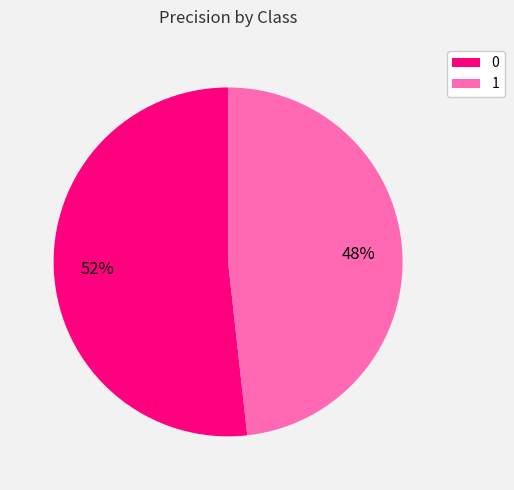

To the nearest percent, what is the combined percentage of 0 and 1?

100%